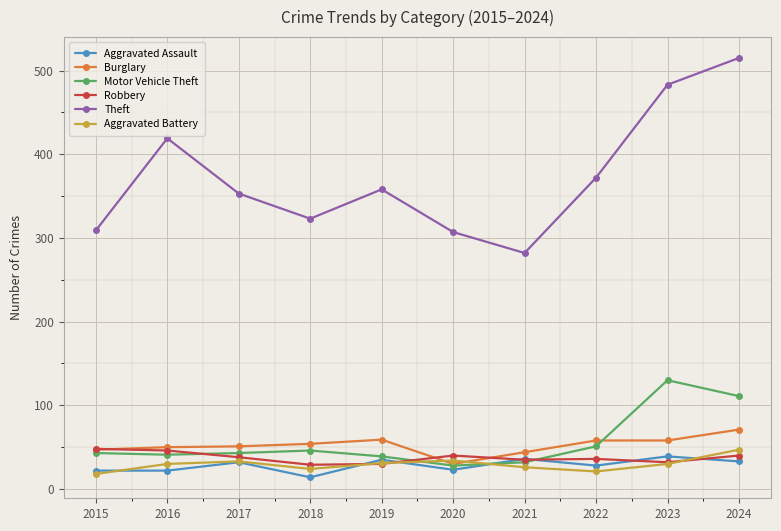

True or false: Motor Vehicle Theft and Theft intersect in this chart.

False